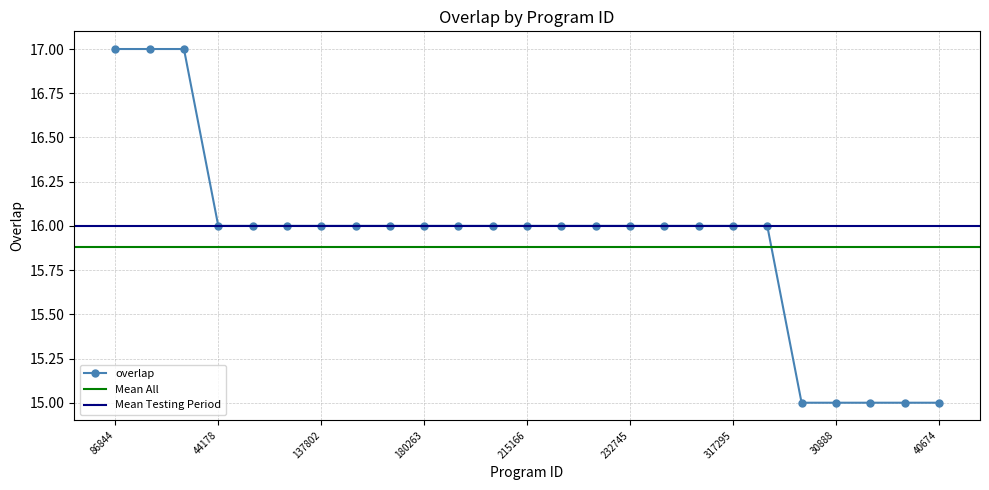

What is the minimum value shown in the chart?

15